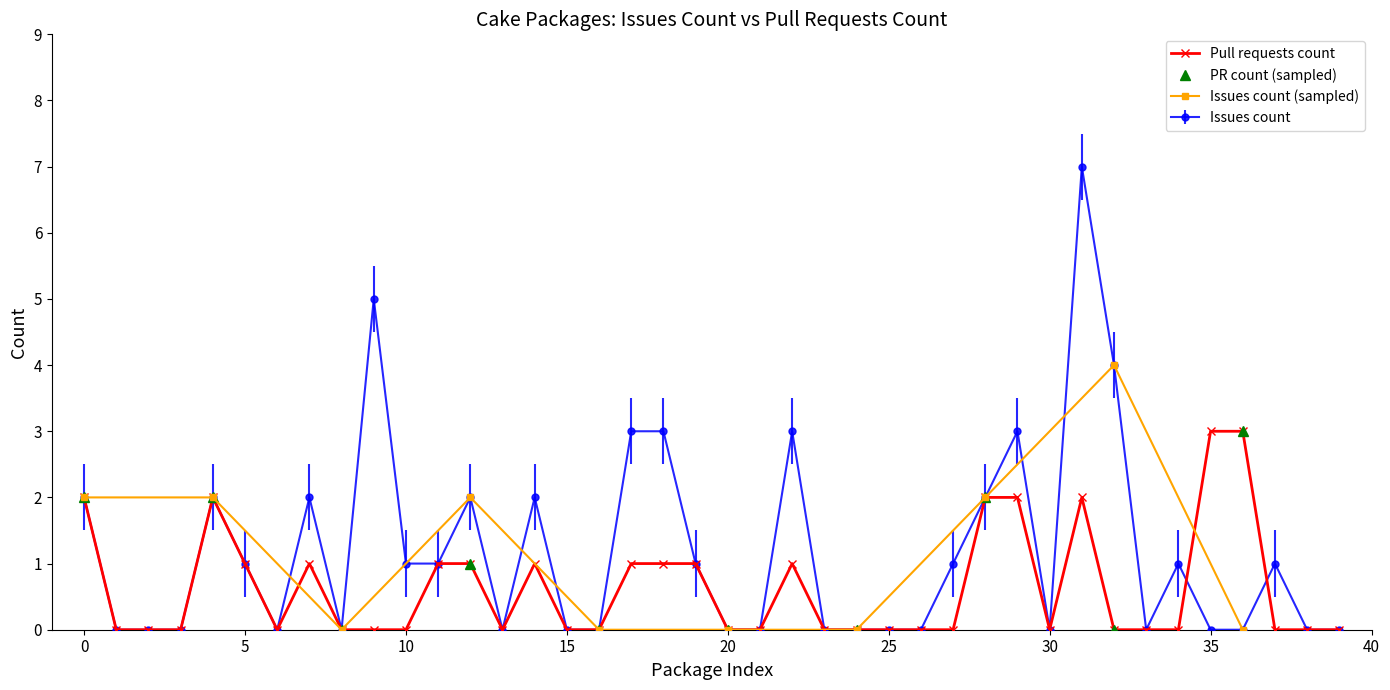

True or false: Pull requests count has a value of -1 at 10.

False